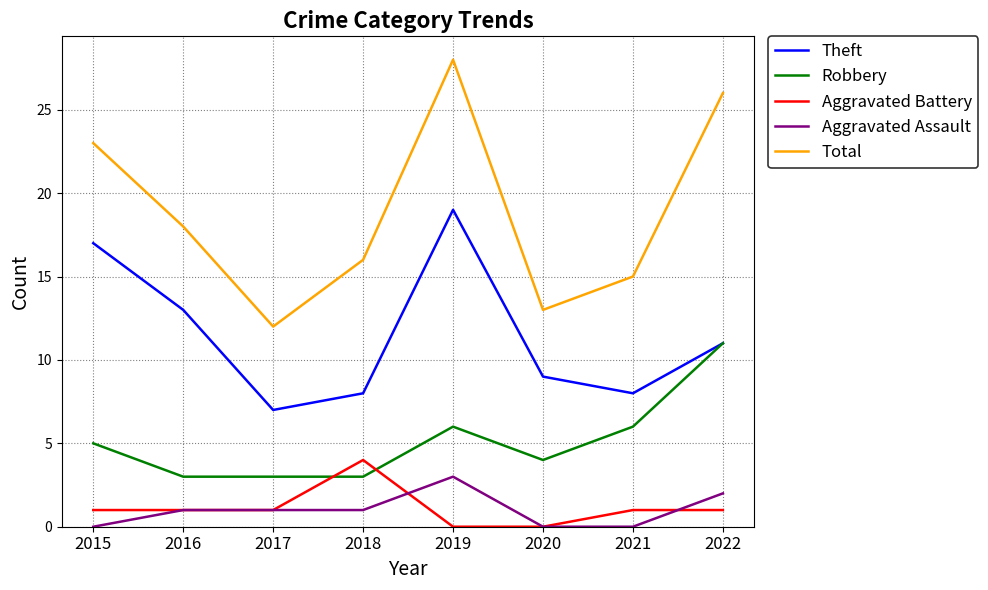

List the series in order of their peak value, highest first.

Total, Theft, Robbery, Aggravated Battery, Aggravated Assault